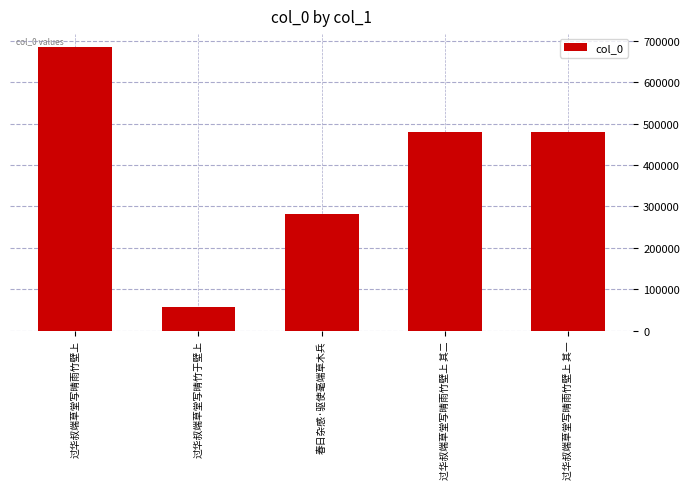

Which has a higher value, 春日杂感·驱使毫端草木兵 or 过华叔端草堂写晴雨竹壁上 其一?

过华叔端草堂写晴雨竹壁上 其一